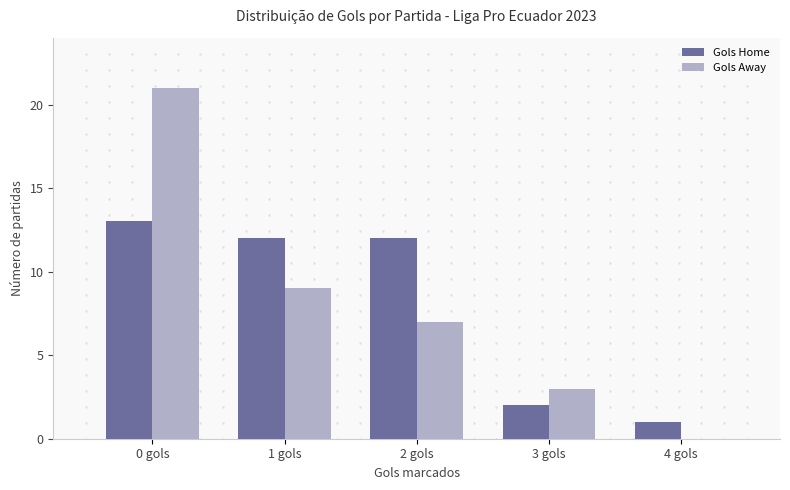

Reading left to right, list all the values displayed in this chart.

Gols Home: 13	12	12	2	1
Gols Away: 21	9	7	3	0